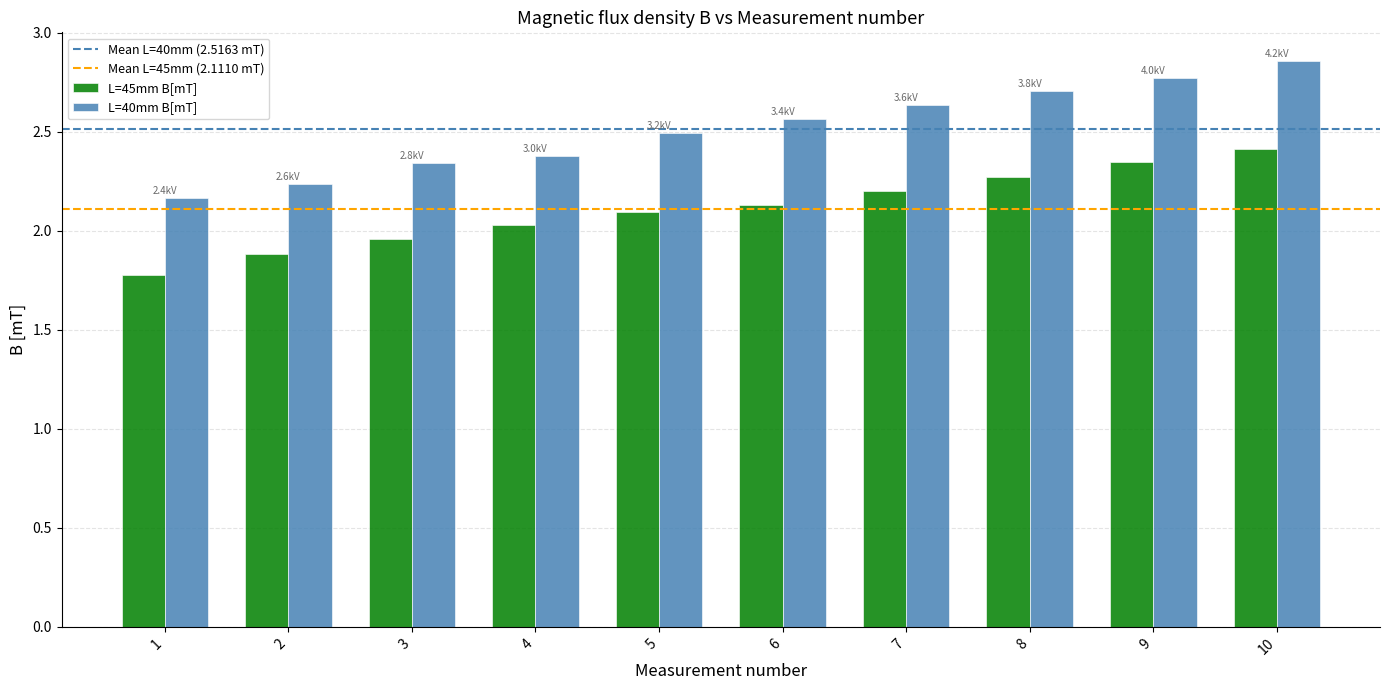

How many L=40mm B[mT] values are between 2 and 3?

10